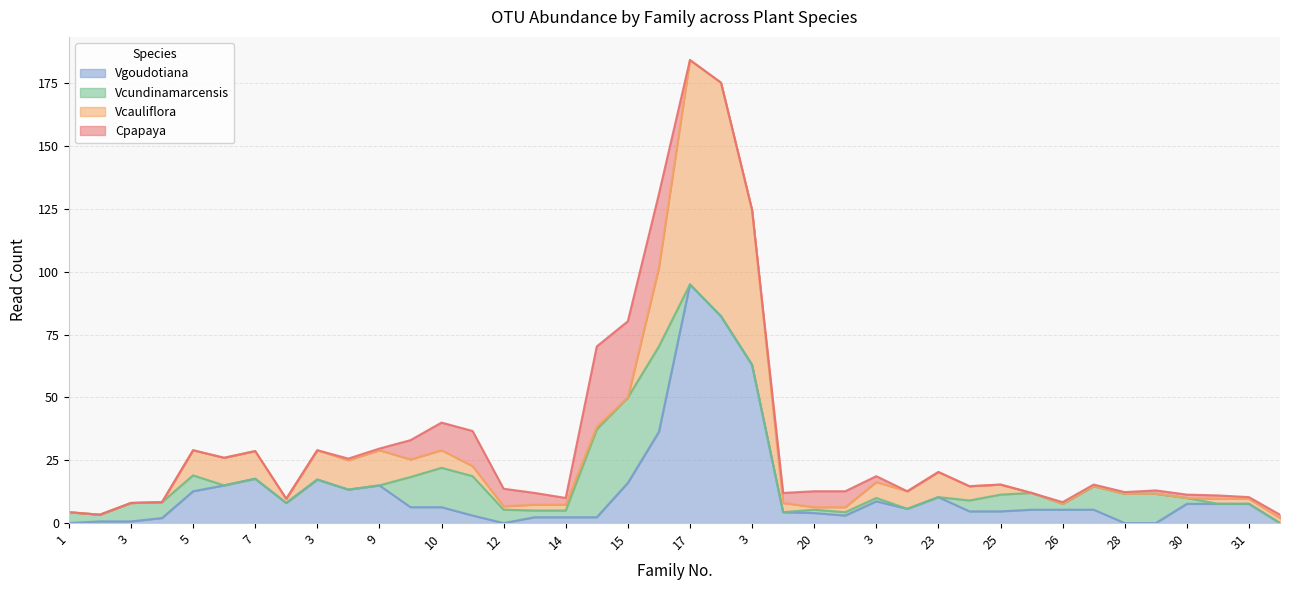

At which label does Vgoudotiana first exceed 2?

5